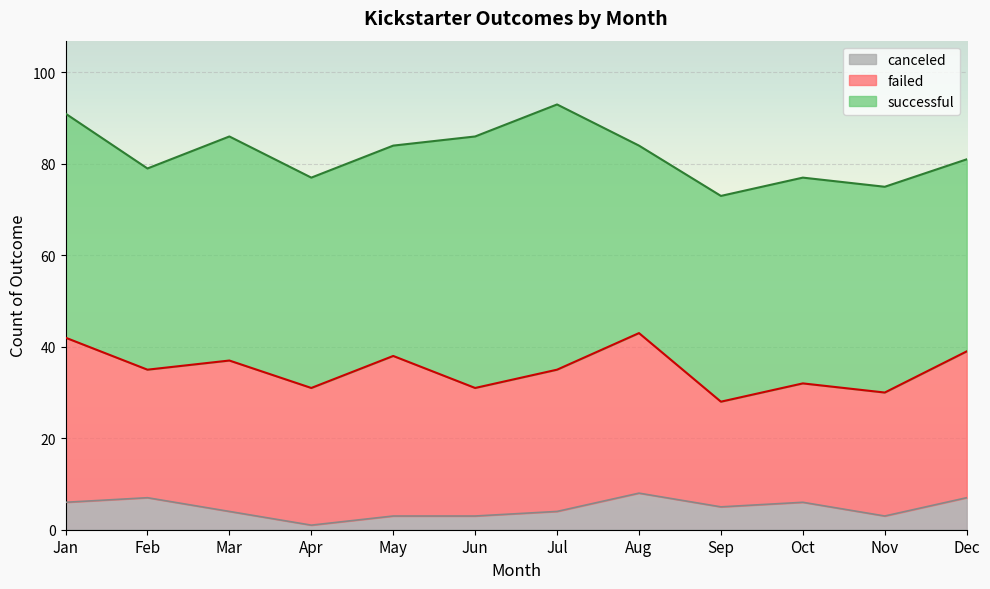

How many data points does each series have?

12